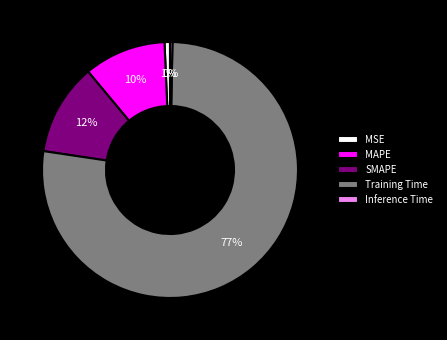

Which has a higher value, MSE or Training Time?

Training Time